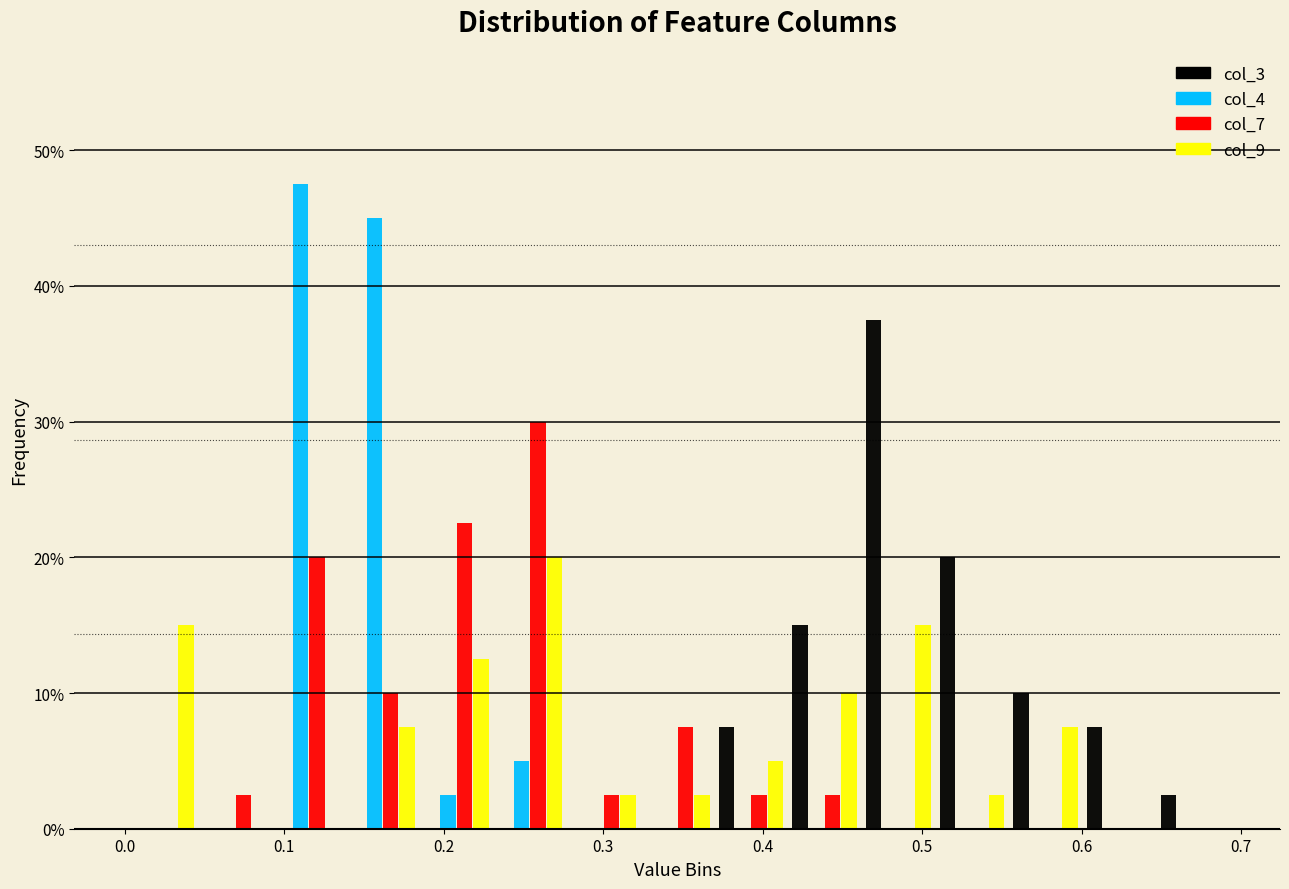

What is the height of the col_9 bar covering 0.55 to 0.60 on the x-axis? Neither the bar edges nor the heights are printed on the chart, so give them approximately, as read against the axes.

8